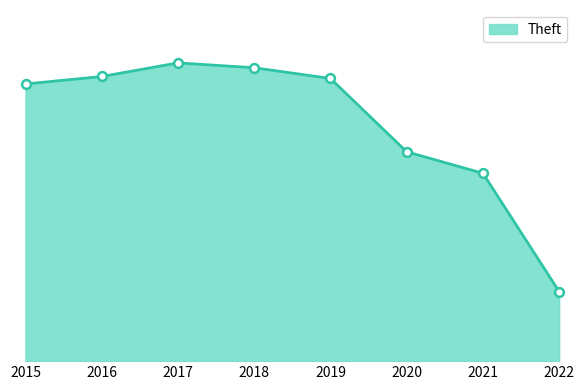

What is the change in value from 2016 to 2018?

+40